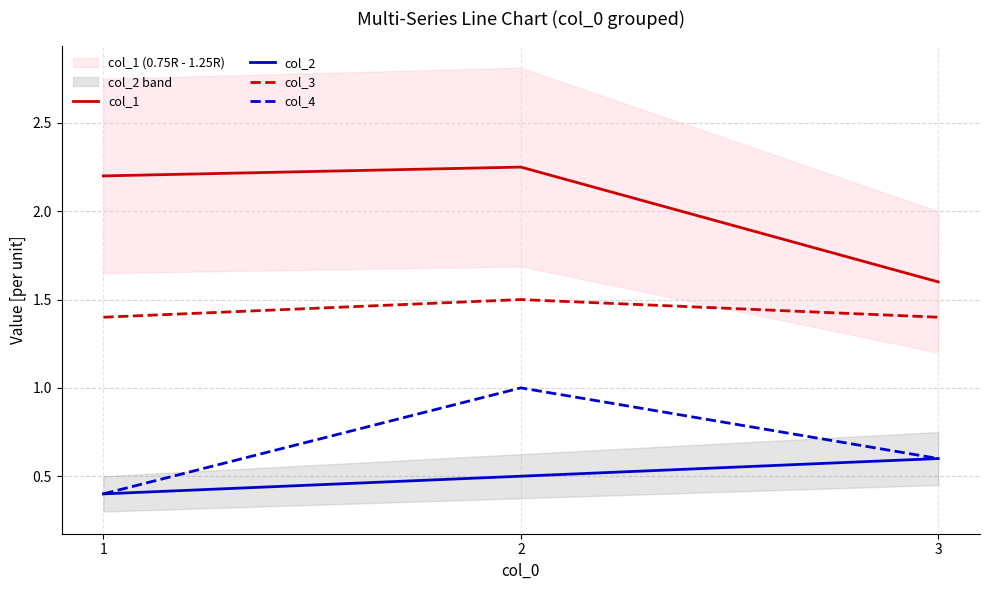

Between 1 and 3, which series saw the biggest shift?

col_1